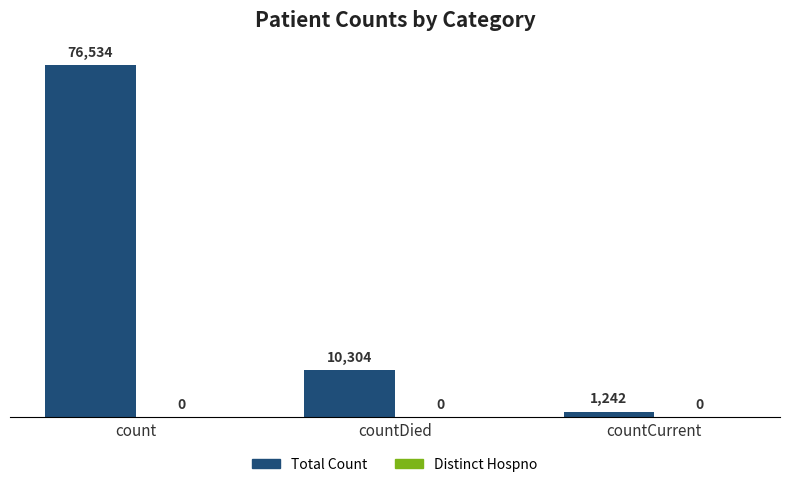

Which label corresponds to the largest value in the chart?

count